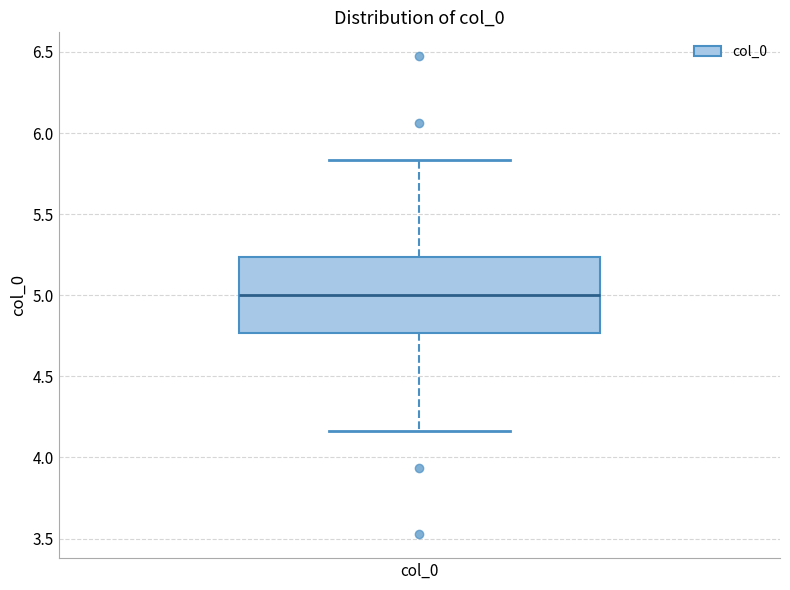

Where does the lower whisker of the box for col_0 end on the y-axis? The values are not printed on the chart, so give them approximately, as read against the axis.

4.15